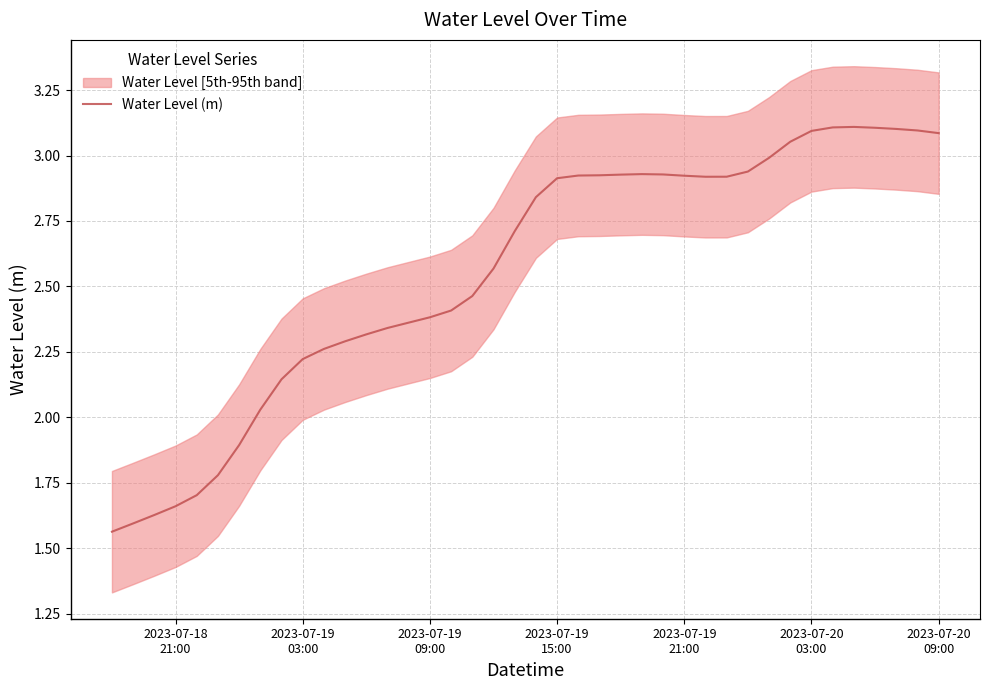

What is the average value?

2.6